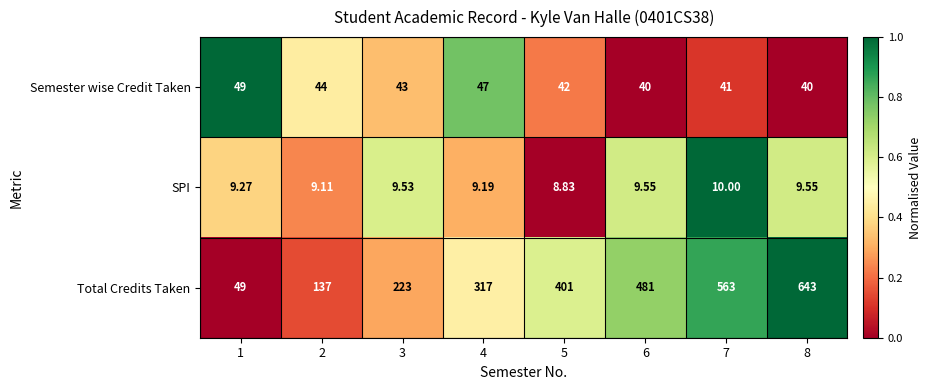

How many series are shown in this chart?

3